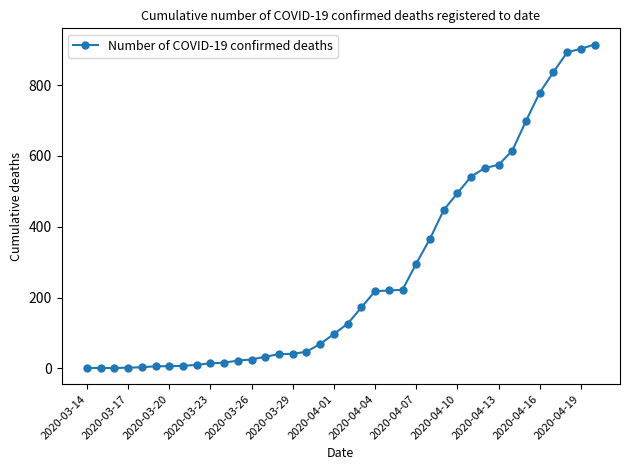

What is the average value?

272